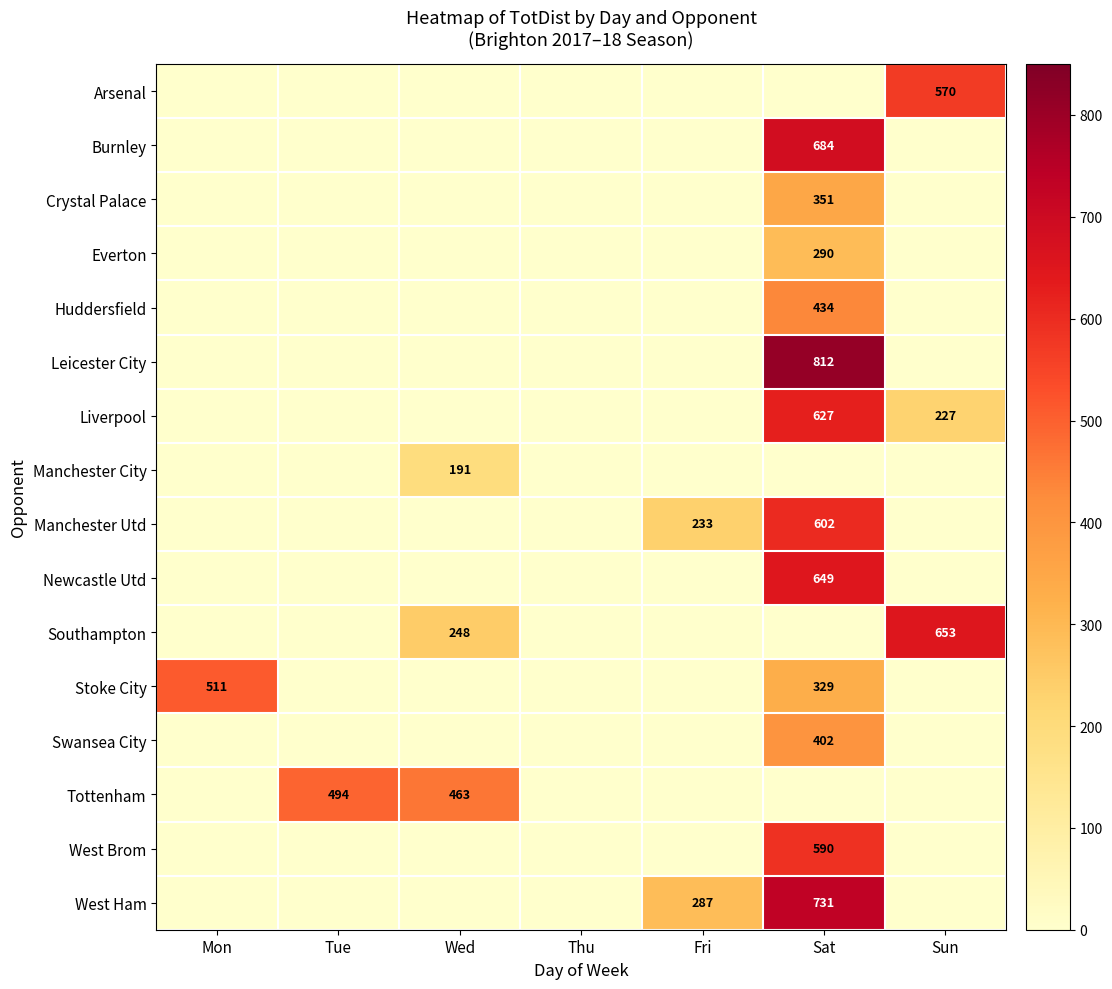

Is the value of Manchester City at Wed greater than the value of West Ham at Fri?

No